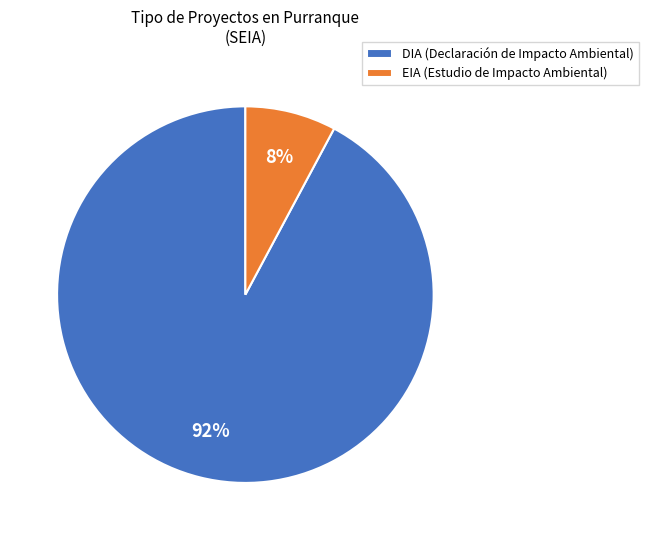

How many slices are in this pie chart?

2